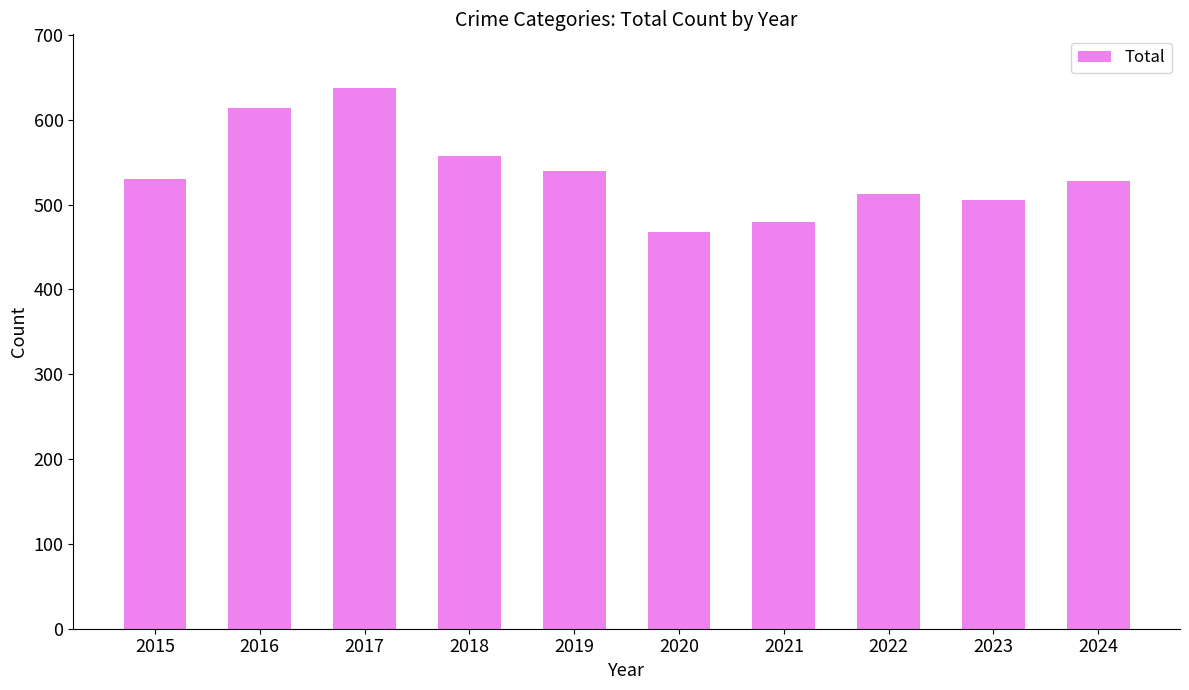

How many distinct data groups are displayed?

1